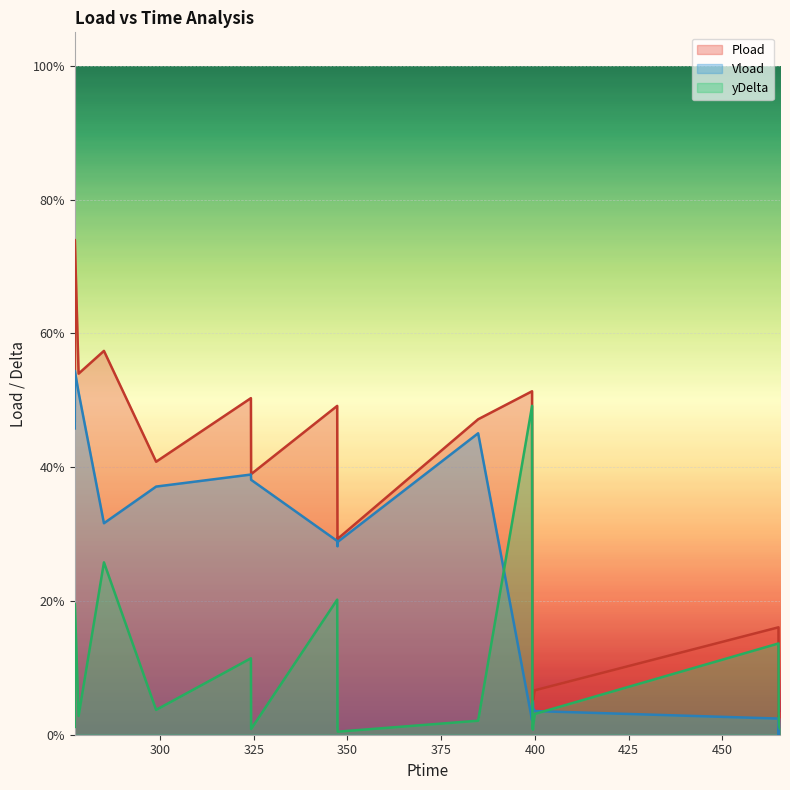

What is the sum of all Vload values?

4.9